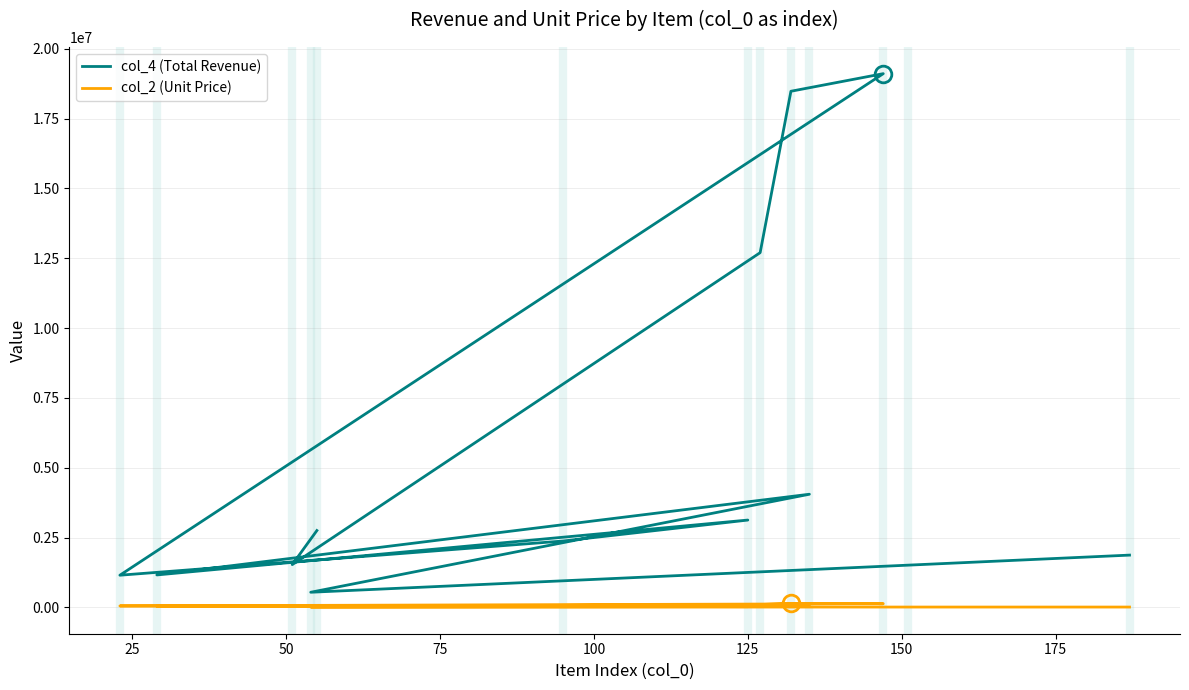

Which series has the largest total across all categories?

col_4 (Total Revenue)